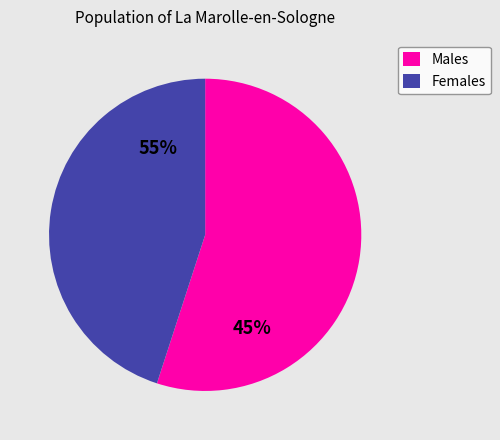

True or false: 1541552925 accounts for 19% of the total.

False